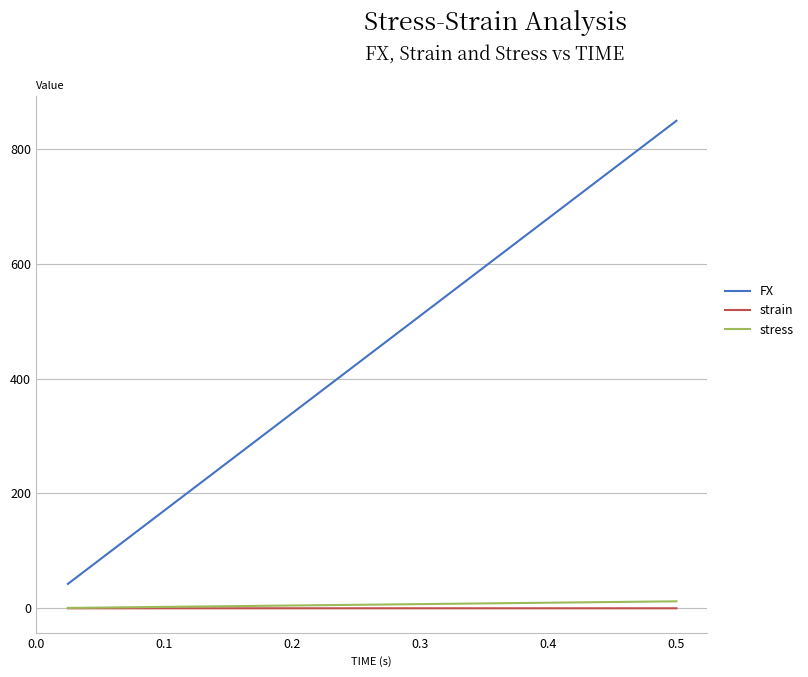

What is the greatest value displayed?

848.8